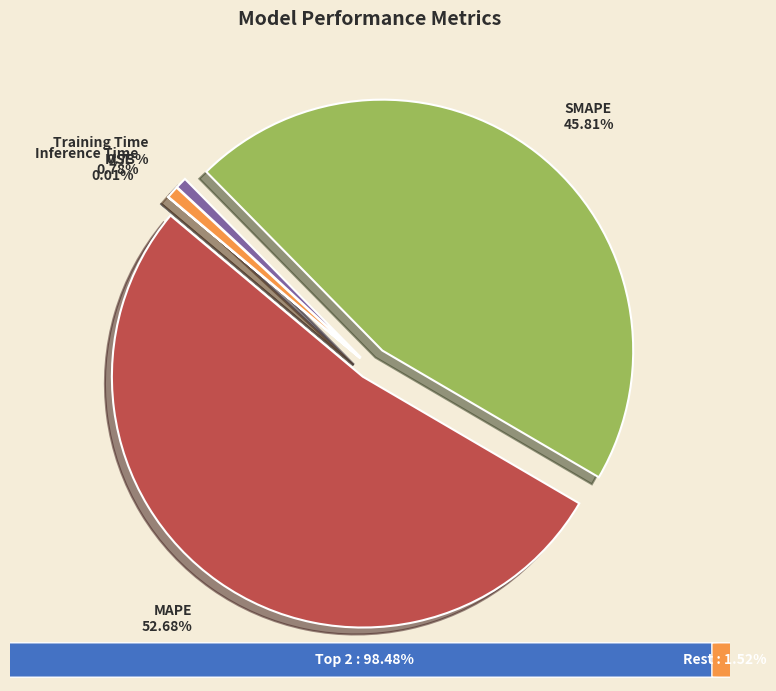

What percentage is the Inference Time slice, to the nearest percent?

1%